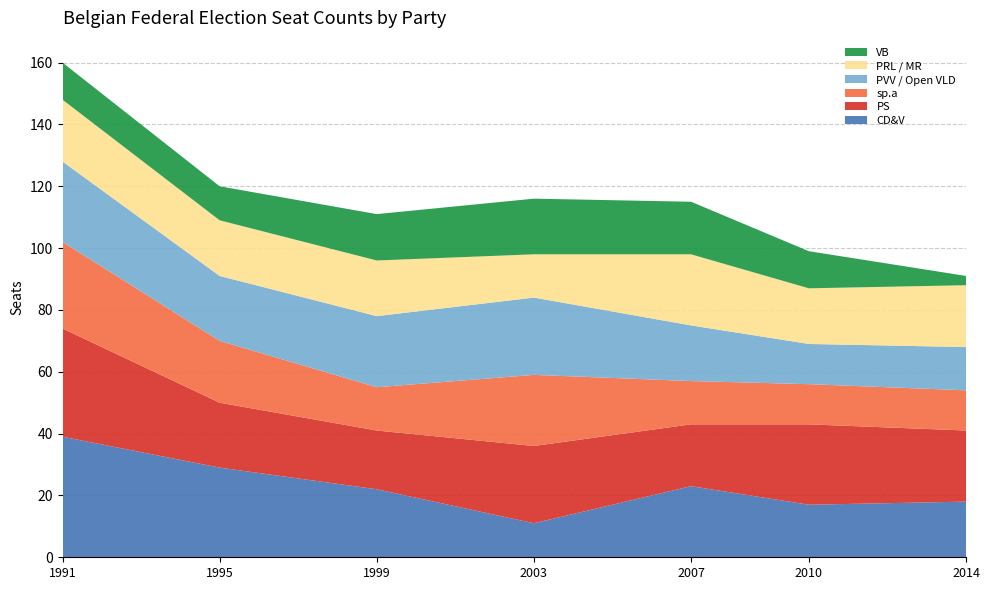

Reading right to left, what are all the values shown in this chart?

CD&V: 2014=18	2010=17	2007=23	2003=11	1999=22	1995=29	1991=39
PS: 2014=23	2010=26	2007=20	2003=25	1999=19	1995=21	1991=35
sp.a: 2014=13	2010=13	2007=14	2003=23	1999=14	1995=20	1991=28
PVV / Open VLD: 2014=14	2010=13	2007=18	2003=25	1999=23	1995=21	1991=26
PRL / MR: 2014=20	2010=18	2007=23	2003=14	1999=18	1995=18	1991=20
VB: 2014=3	2010=12	2007=17	2003=18	1999=15	1995=11	1991=12